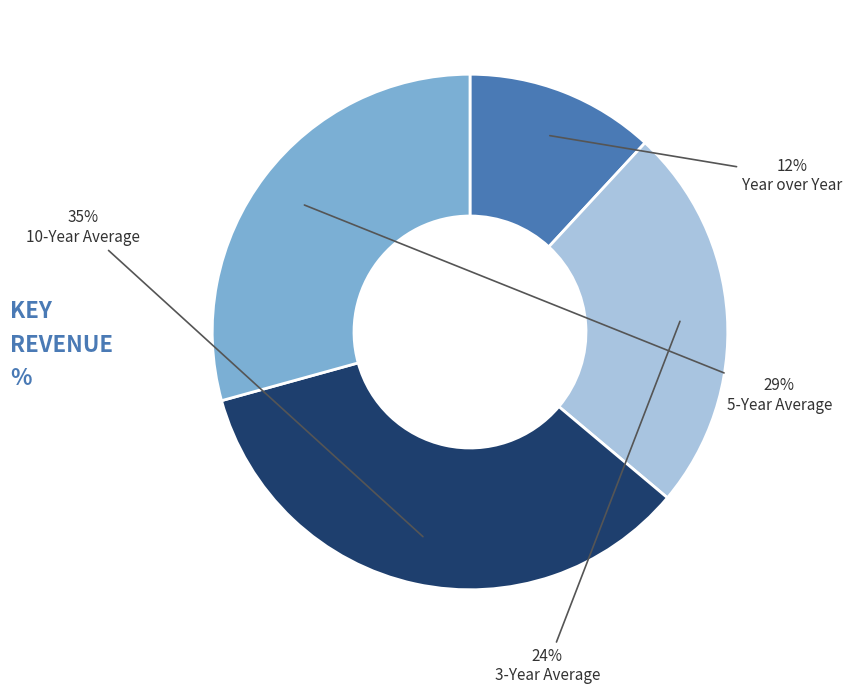

To the nearest percent, what is the difference between the largest and smallest slice percentages?

23%